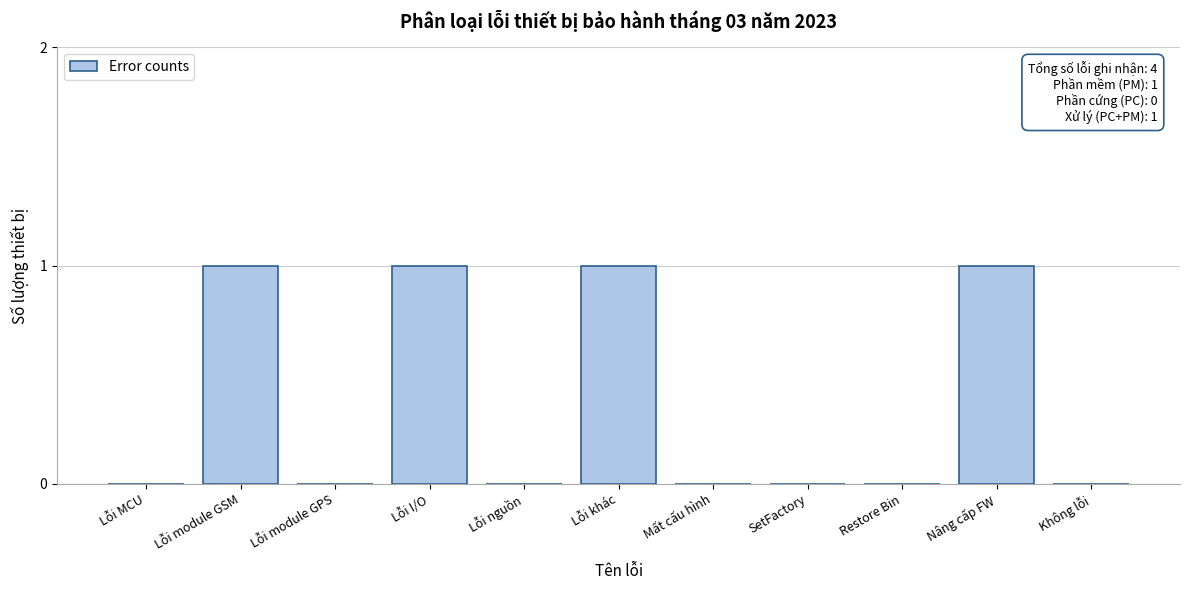

Reading right to left, what are all the values shown in this chart?

Không lỗi=0	Nâng cấp FW=1	Restore Bin=0	SetFactory=0	Mất cấu hình=0	Lỗi khác=1	Lỗi nguồn=0	Lỗi I/O=1	Lỗi module GPS=0	Lỗi module GSM=1	Lỗi MCU=0